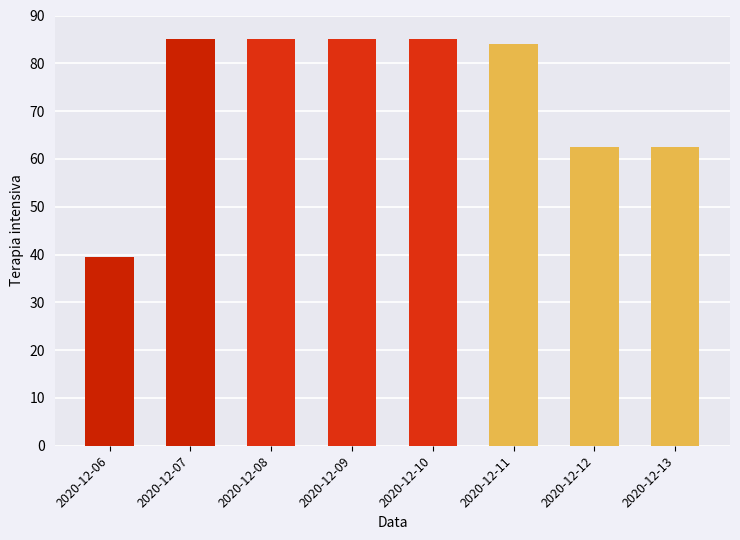

True or false: the data shows 85.0 at 2020-12-10.

True